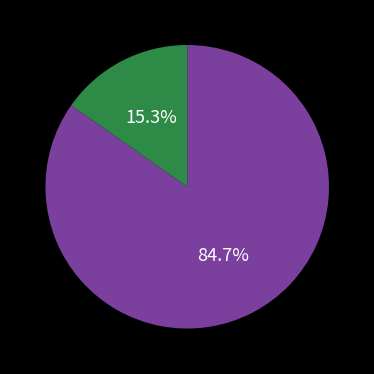

Does any single category account for the majority?

Yes